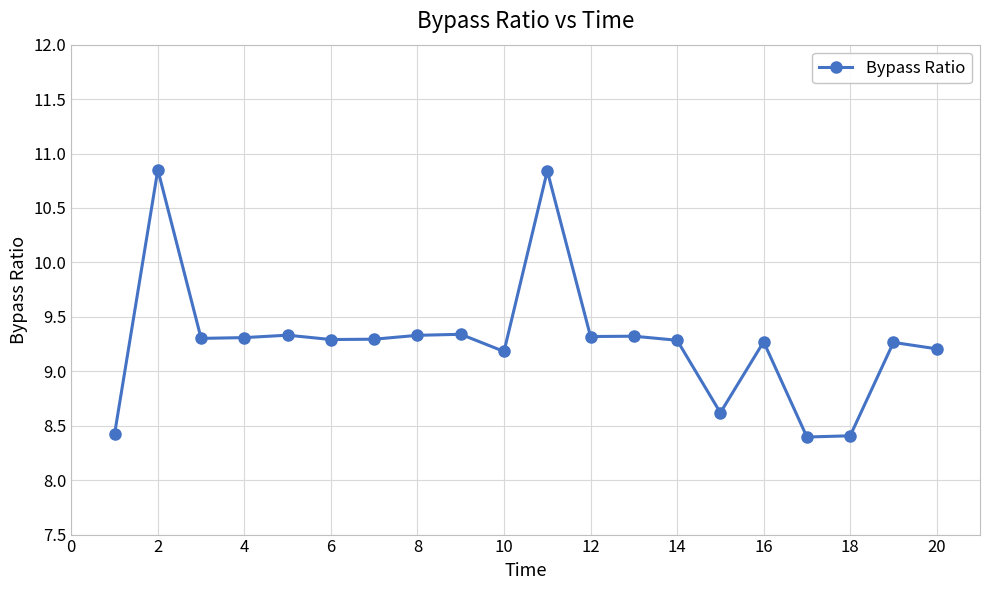

What is the average value?

9.3